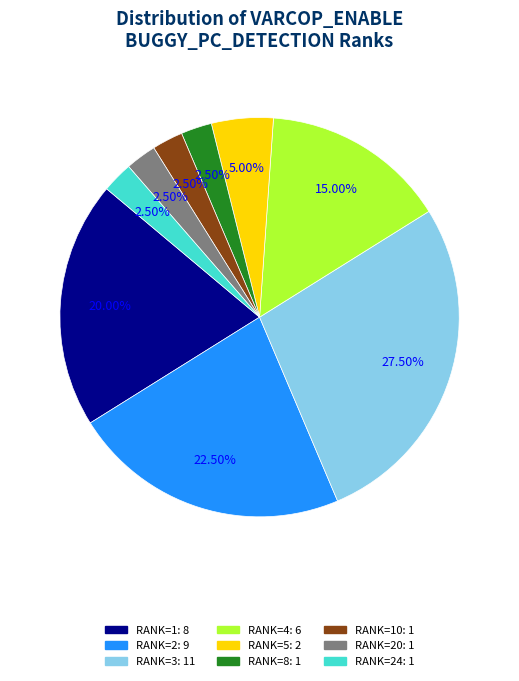

Is there any slice that represents more than half of the pie?

No